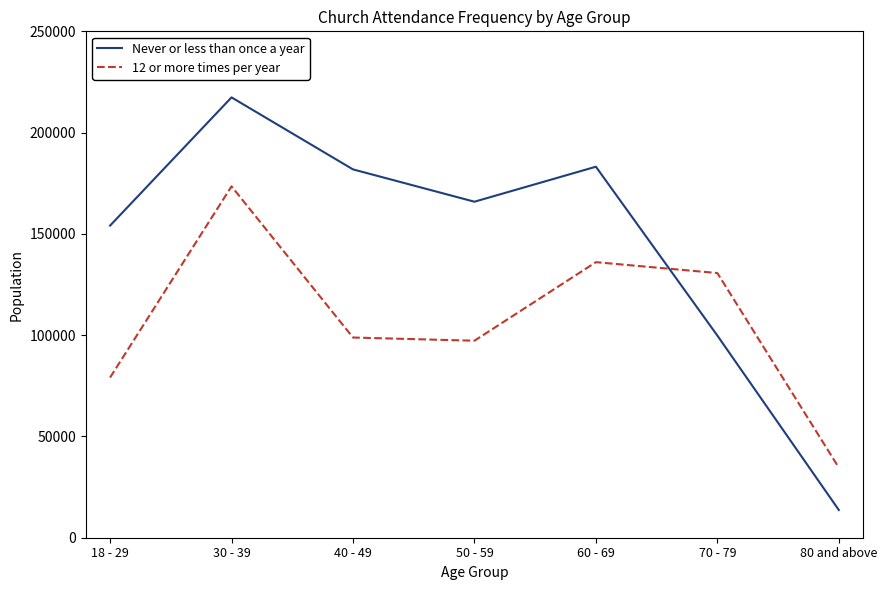

Reading left to right, what are all the values shown in this chart?

Never or less than once a year: 154107	217428	181875	165912	183190	99813	13682
12 or more times per year: 79086	173504	98854	97275	136060	130689	34614